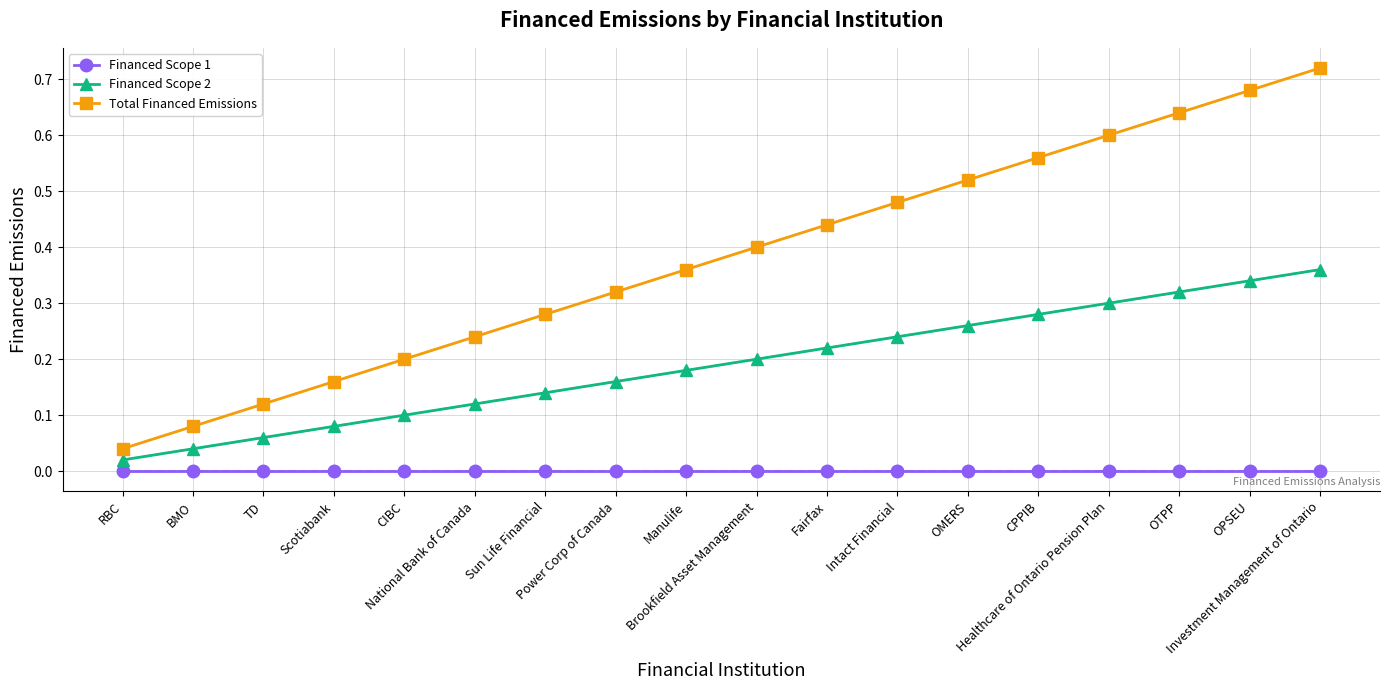

True or false: Total Financed Emissions and Financed Scope 2 intersect in this chart.

False